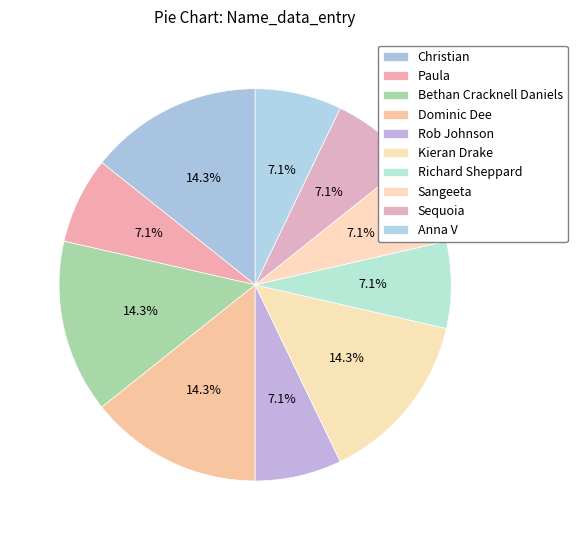

How many segments does this pie chart have?

10